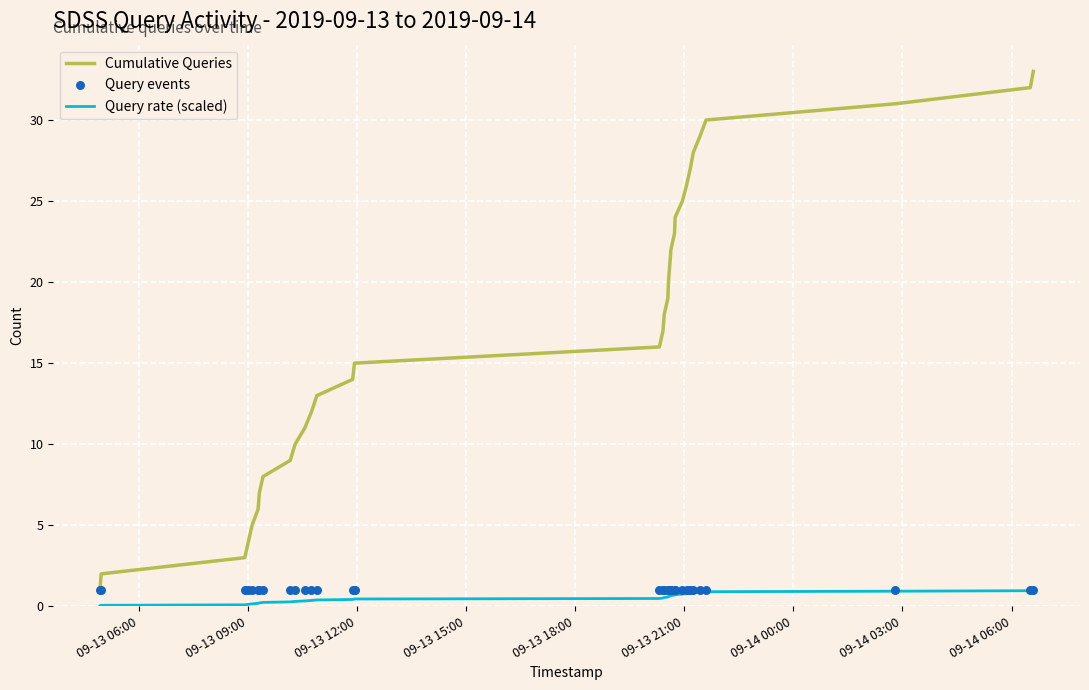

At how many categories does at least one series exceed 1?

32